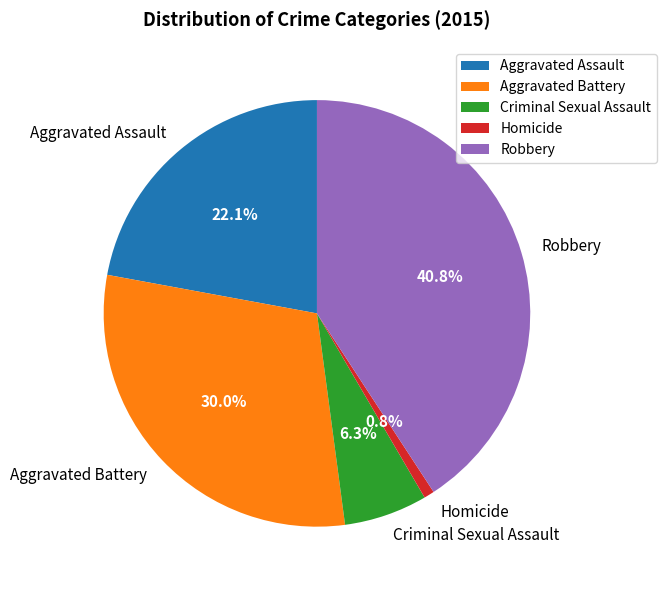

To the nearest percent, what percentage of the pie is Aggravated Battery?

30%